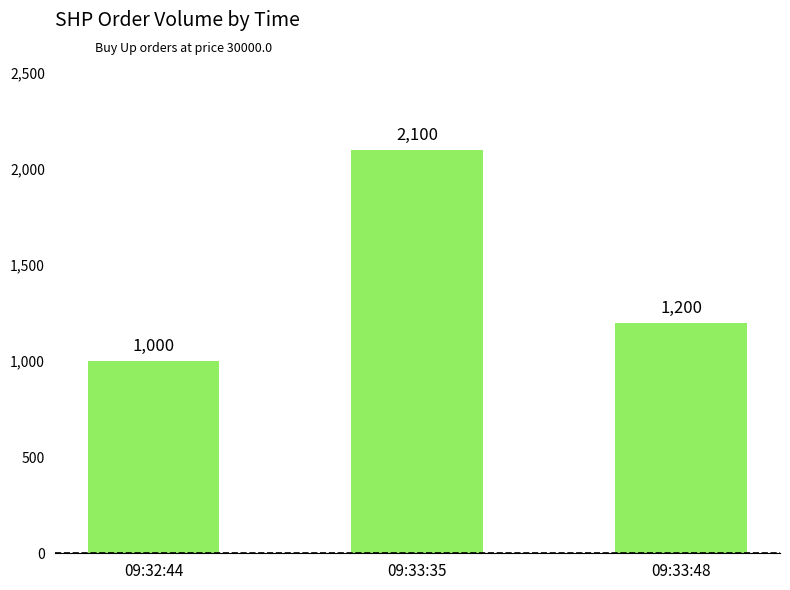

Approximately how many times larger is the value at 09:33:48 compared to 09:33:35?

0.6